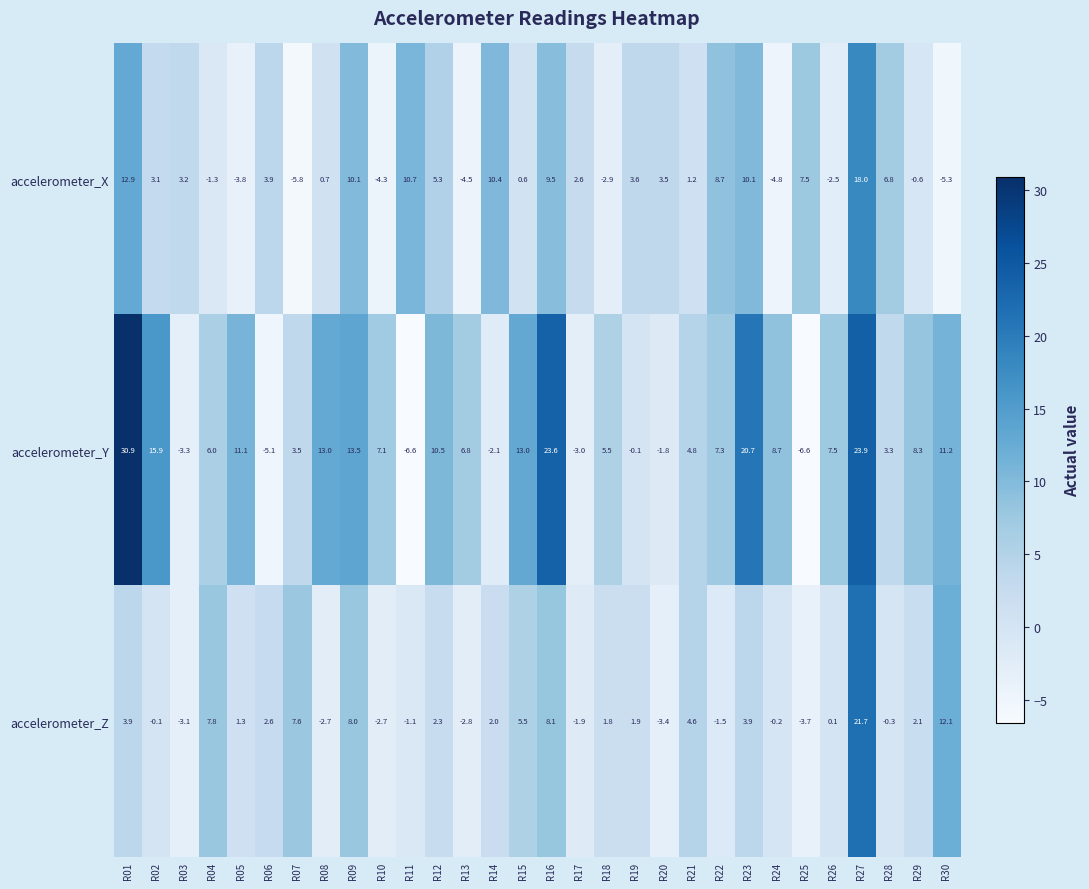

How many series are shown in this chart?

3